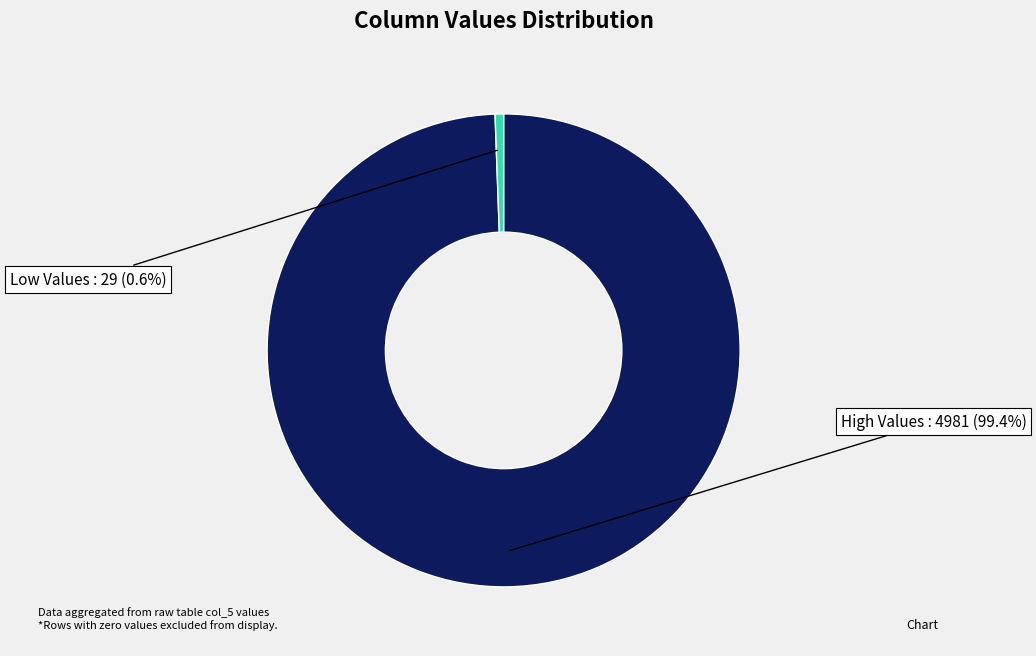

Which has a higher value, High Values or Low Values?

High Values